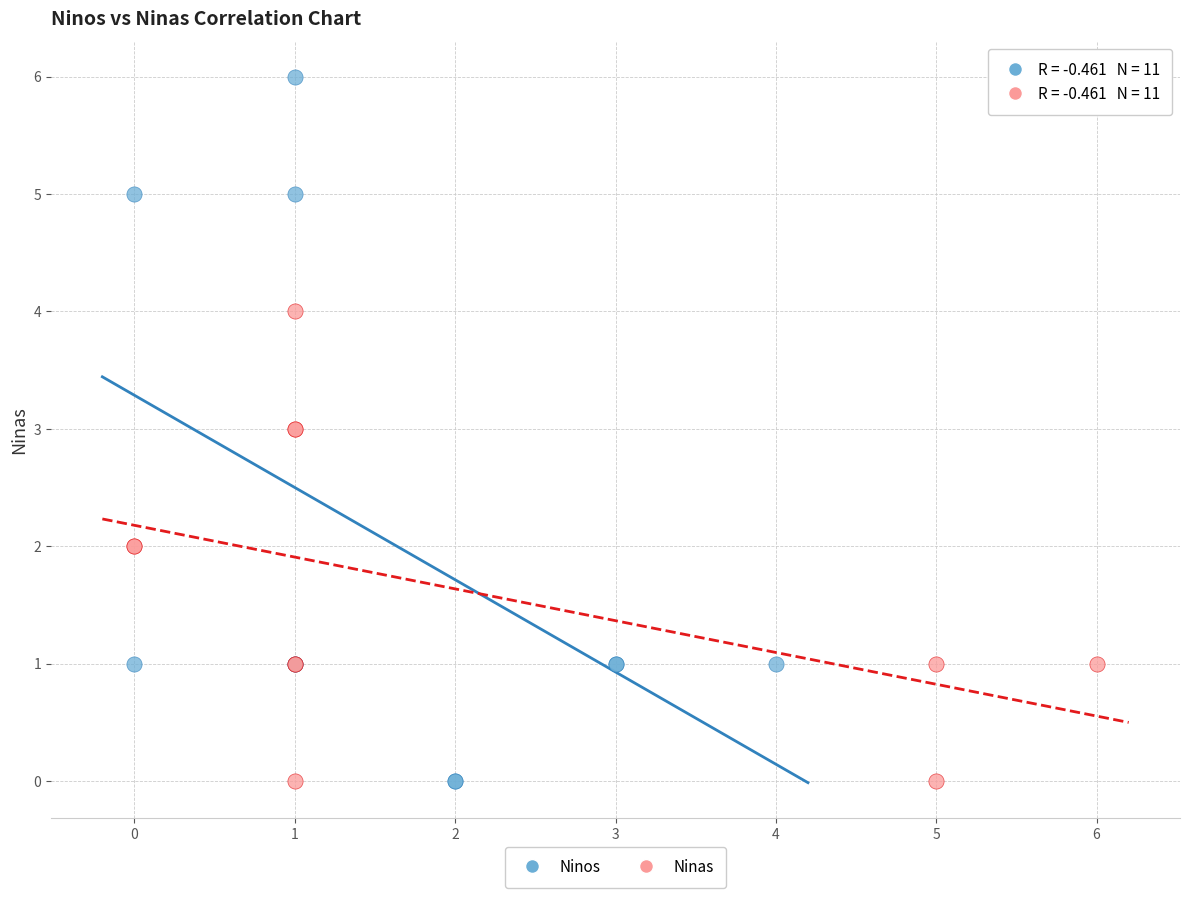

Which series has the largest Y range (max minus min)?

Ninos